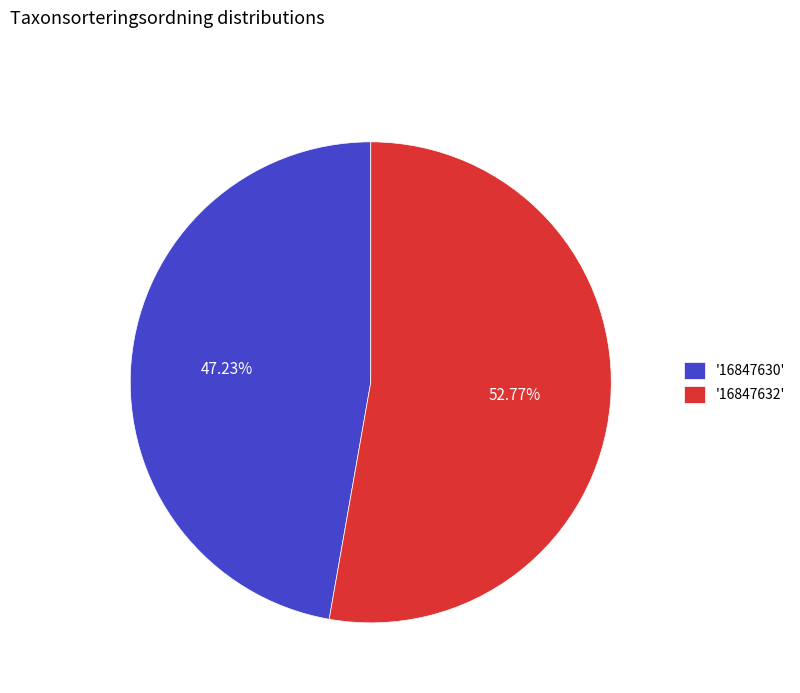

Count the number of slices in the pie.

2